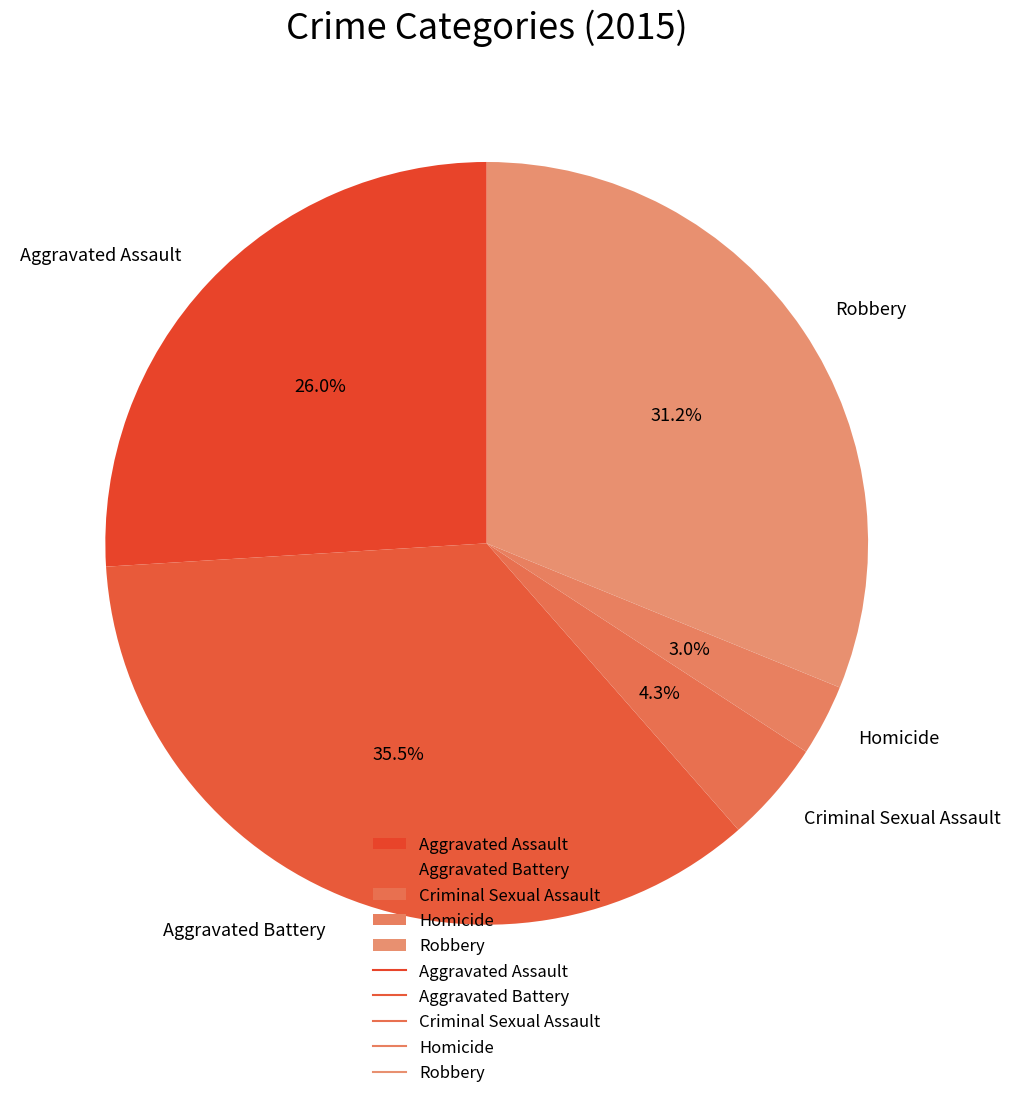

What is the smallest slice in the pie chart?

Homicide